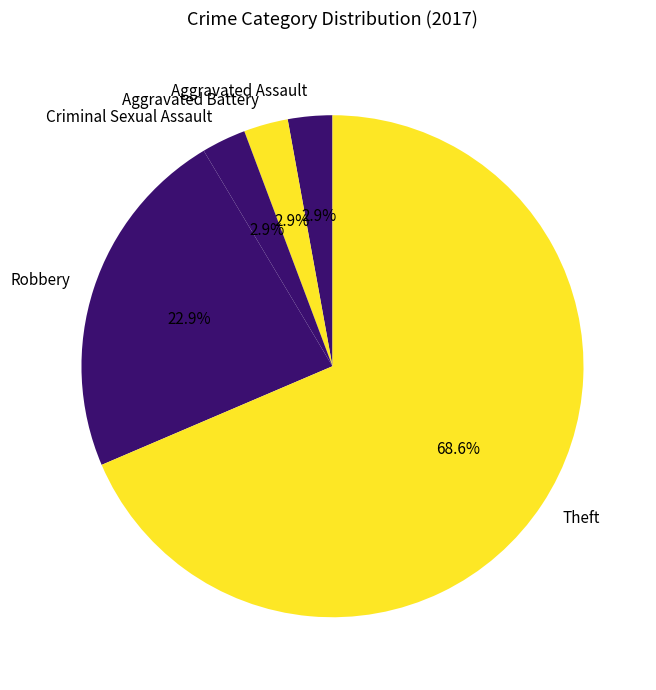

True or false: Criminal Sexual Assault accounts for 3% of the total.

True